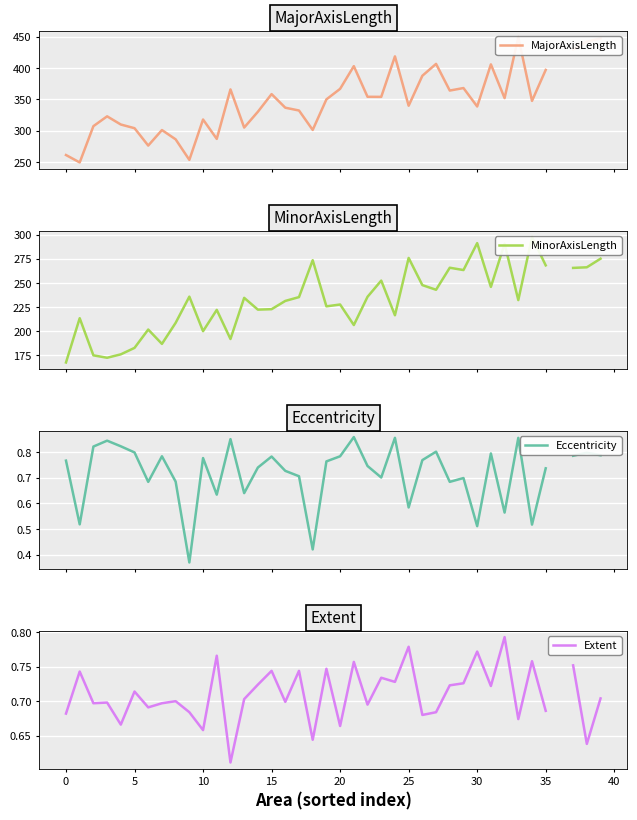

Is the value of MinorAxisLength at 45 greater than the value of MajorAxisLength at 39?

No